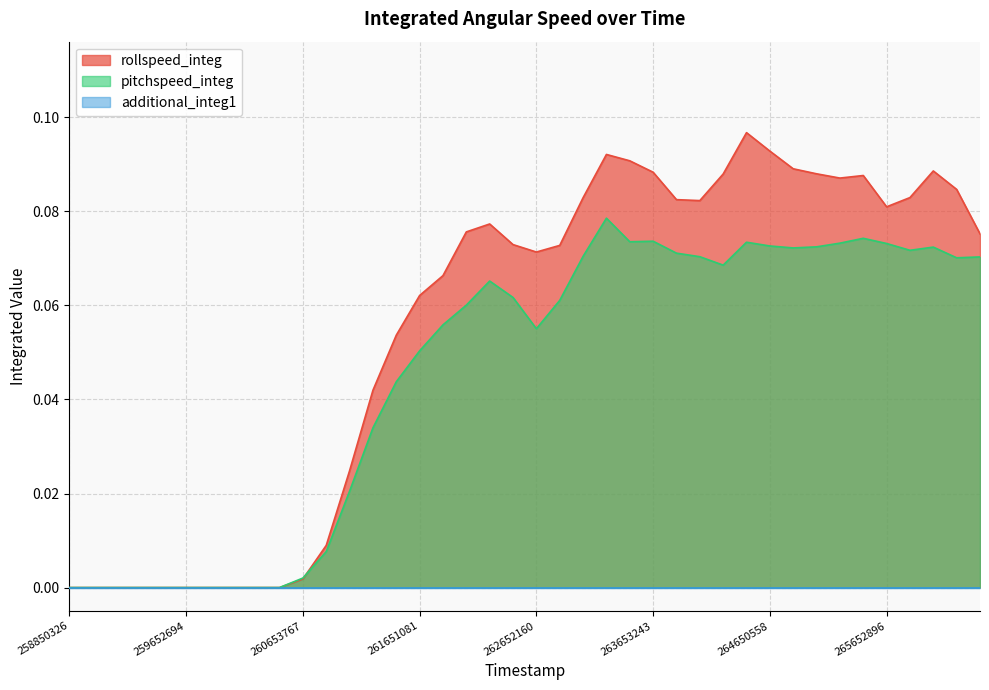

Which series has the largest total across all categories?

rollspeed_integ